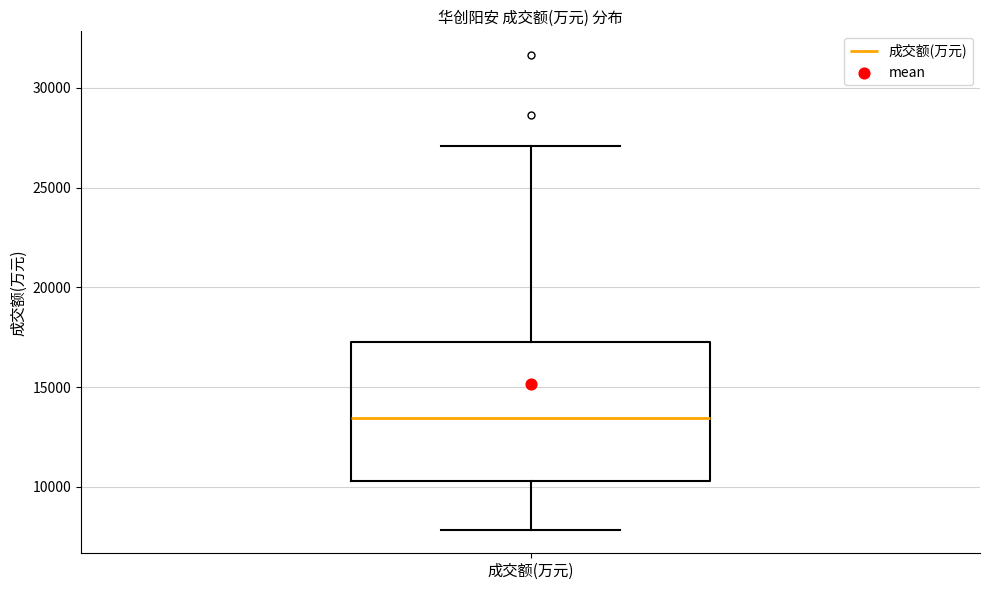

Read this box plot against the y-axis: the position of the median line, the range covered by the box, and the ends of both whiskers. The values are not printed on the chart, so give them approximately, as read against the axis.

median 13500, box 10500 to 17500, whiskers 8000 to 27000